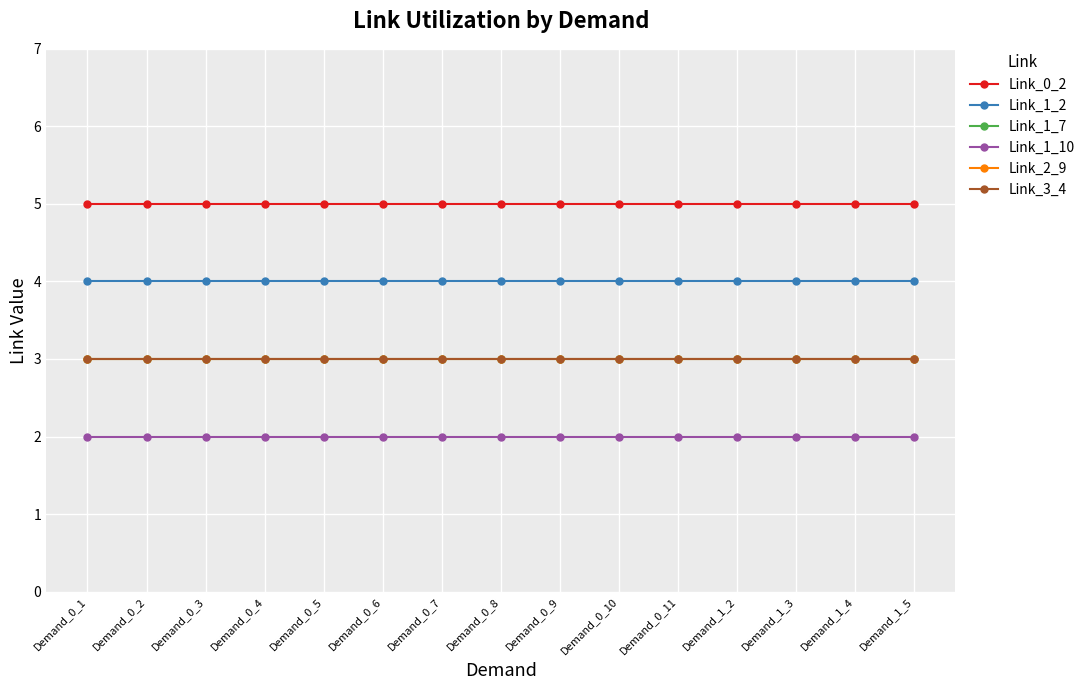

Is this an area chart (filled region under the line)?

No